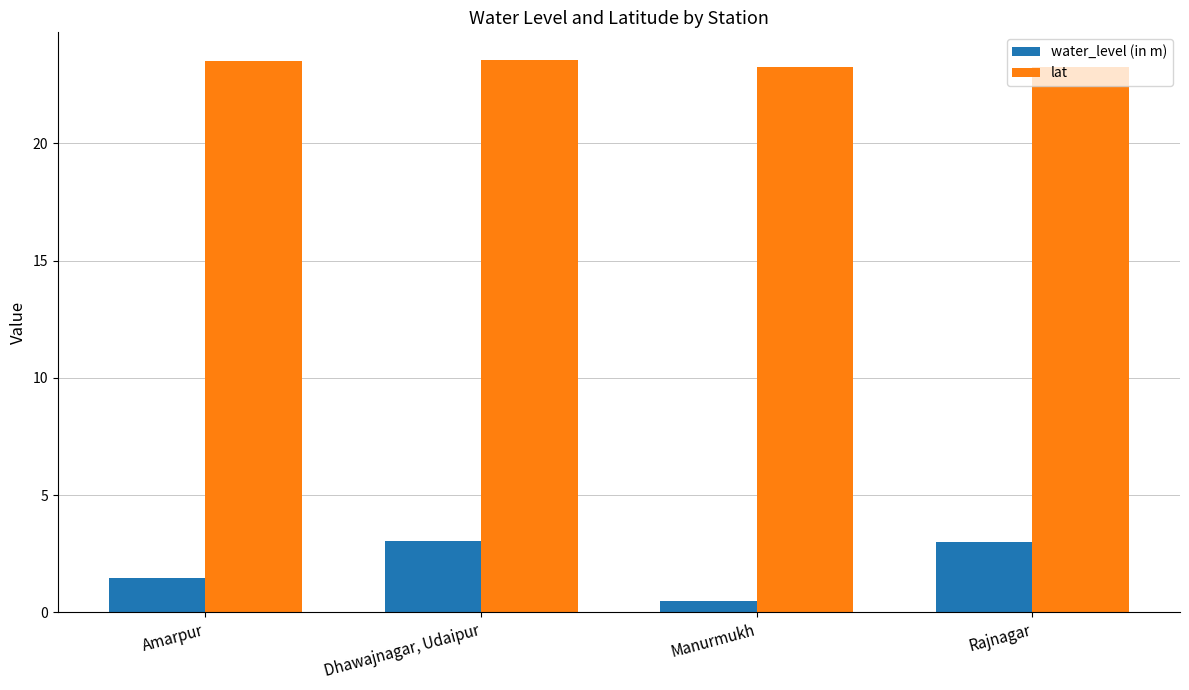

How many lat values are between 23 and 24?

4